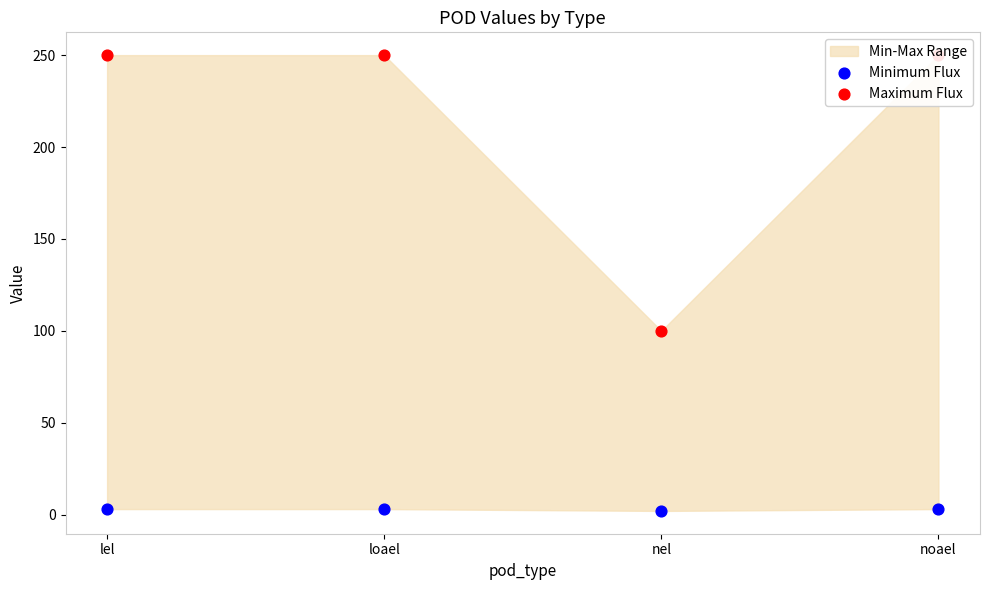

Which series has the largest total across all categories?

Maximum Flux